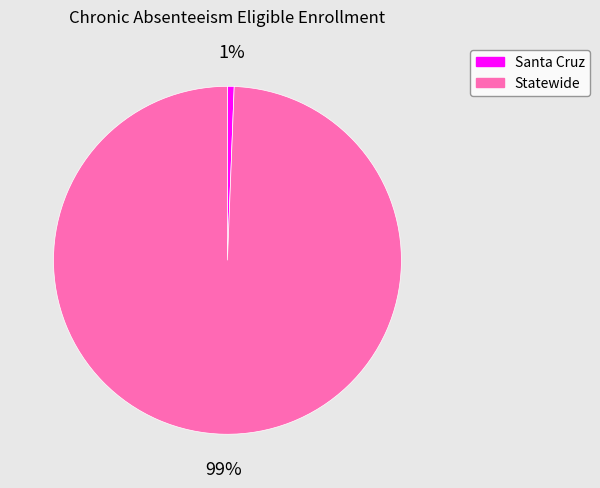

Rank the categories by value from highest to lowest.

Statewide, Santa Cruz